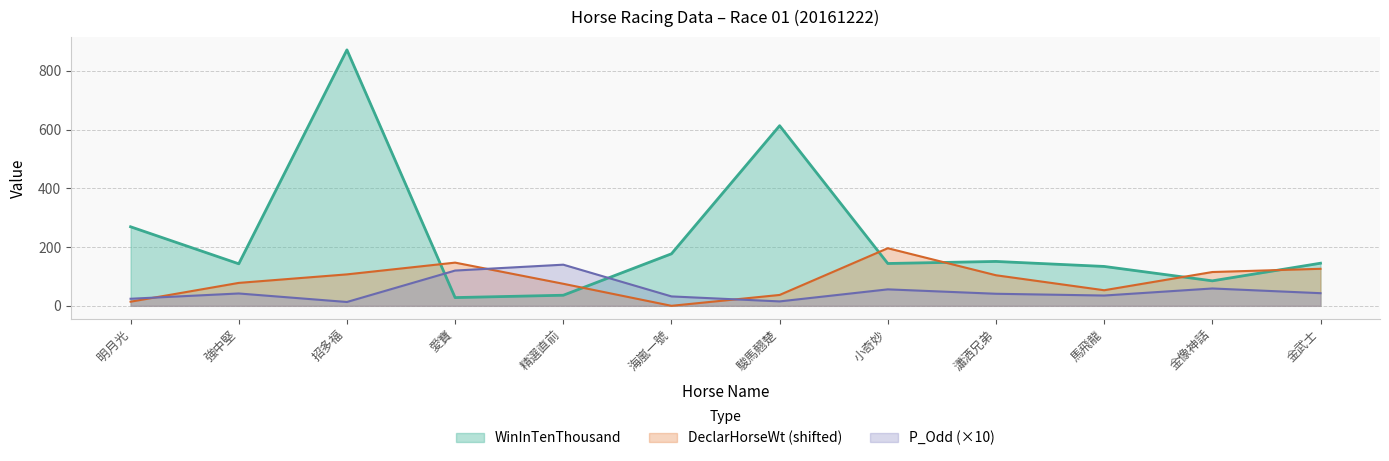

Reading right to left, transcribe all the data shown in this chart.

WinInTenThousand: 金武士=145	金像神話=85	馬飛龍=134	瀟洒兄弟=151	小奇妙=144	駿馬翹楚=613	海嵐一號=177	精選直前=36	愛寶=28	招多福=871	強中堅=143	明月光=269
DeclarHorseWt: 金武士=126	金像神話=115	馬飛龍=53	瀟洒兄弟=104	小奇妙=196	駿馬翹楚=37	海嵐一號=0	精選直前=75	愛寶=147	招多福=107	強中堅=78	明月光=14
P_Odd: 金武士=43	金像神話=59	馬飛龍=35	瀟洒兄弟=41	小奇妙=56	駿馬翹楚=15	海嵐一號=32	精選直前=140	愛寶=120	招多福=13	強中堅=42	明月光=24